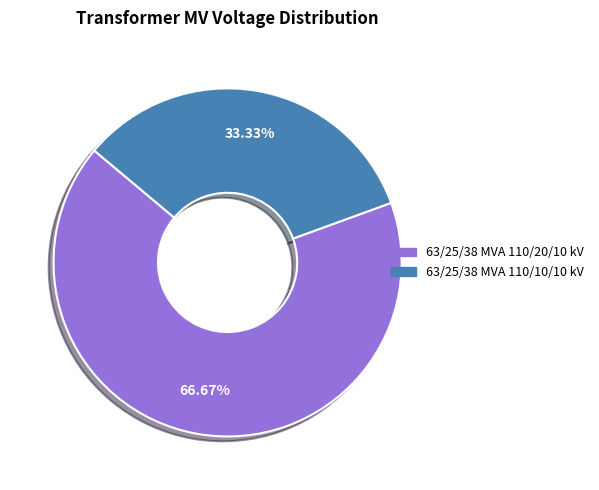

Which slice is the smallest?

63/25/38 MVA 110/10/10 kV